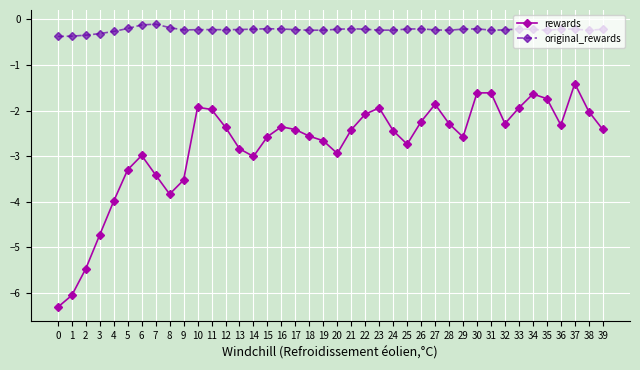

Read the rewards value at 38.

-2.0